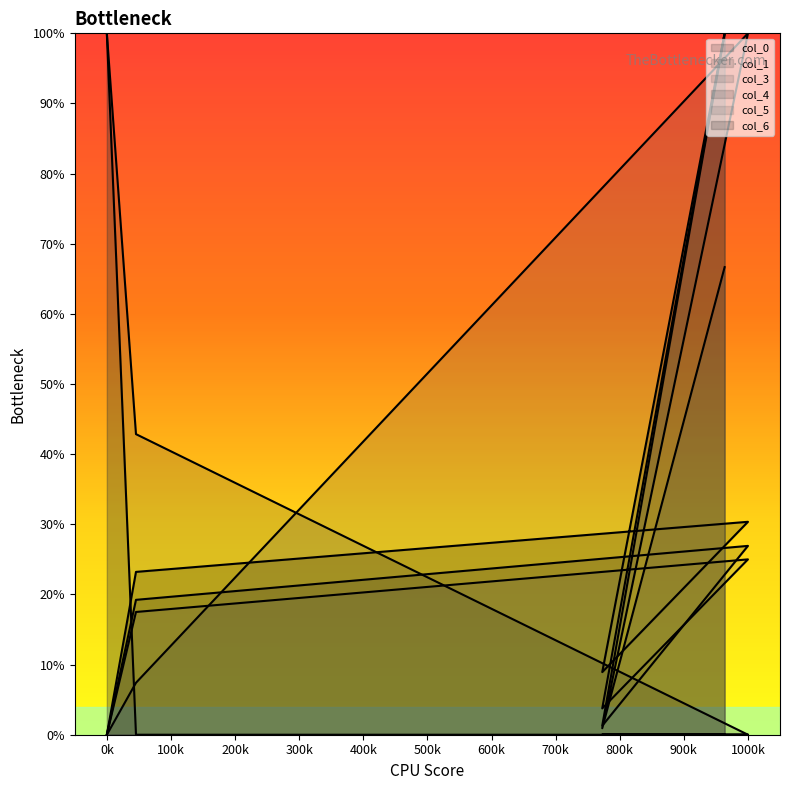

True or false: col_4 and col_1 intersect in this chart.

True